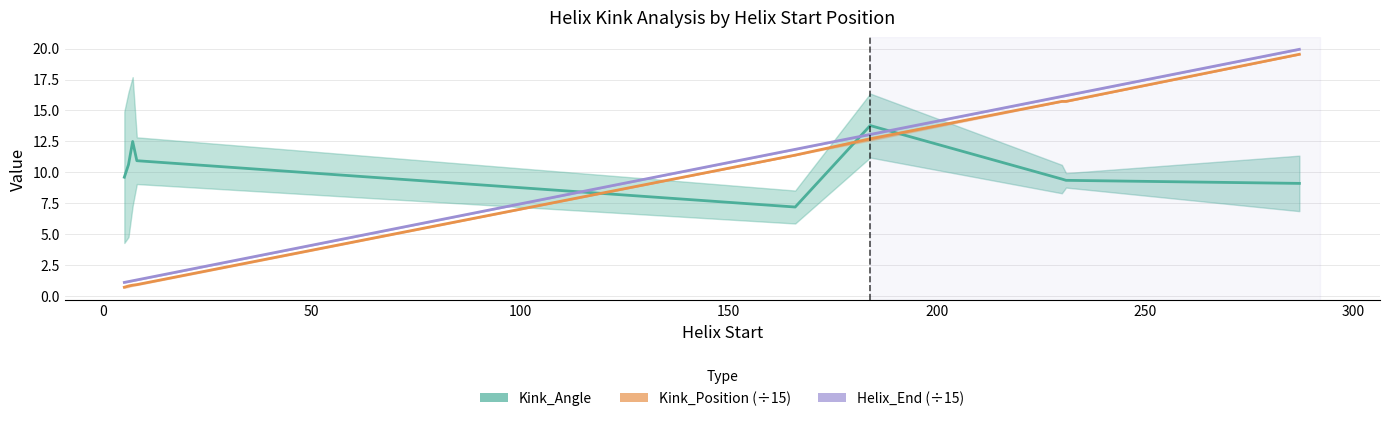

What are all the series names shown in the legend?

Kink_Angle, Kink_Position (÷15), Helix_End (÷15)